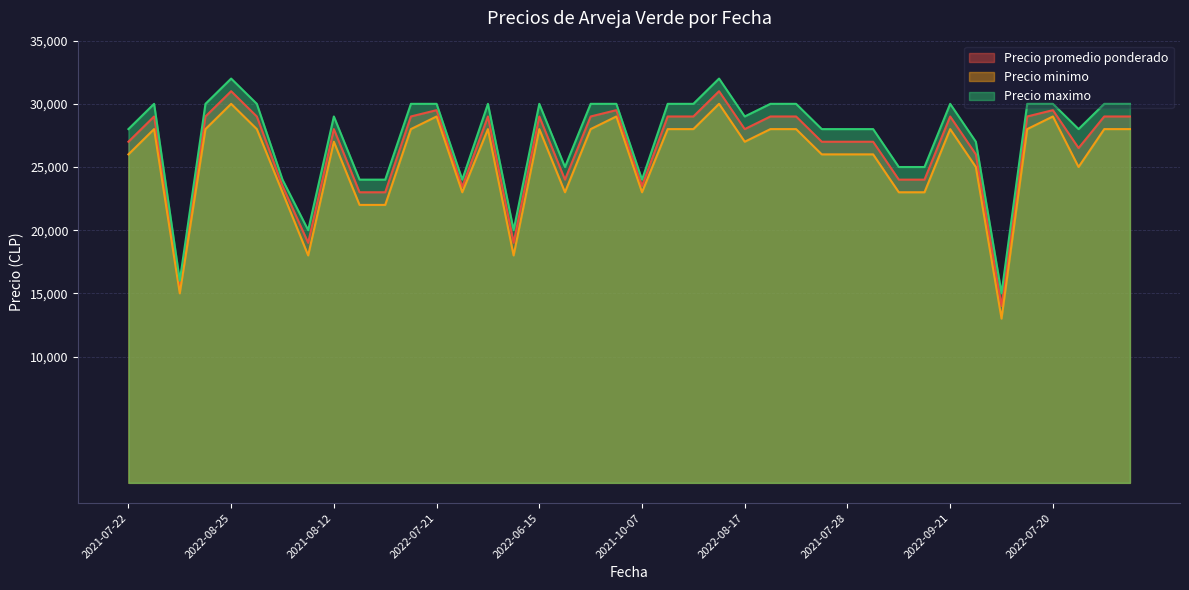

The Precio minimo series shows 30000 at 2022-08-25. True or false?

True